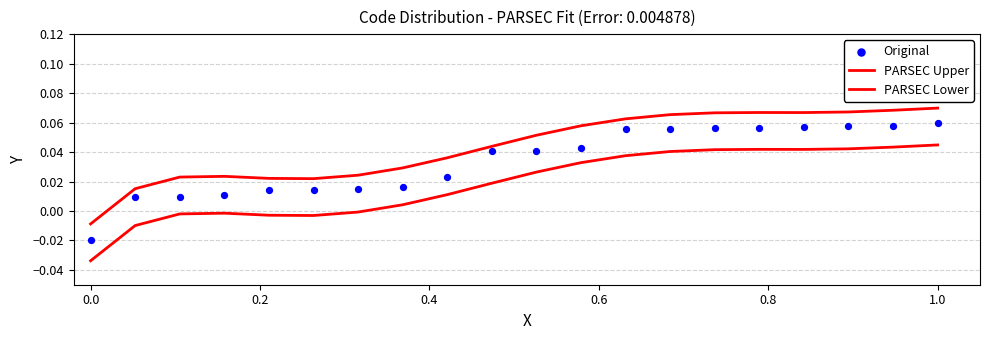

Which series contains the highest Y value?

PARSEC Upper